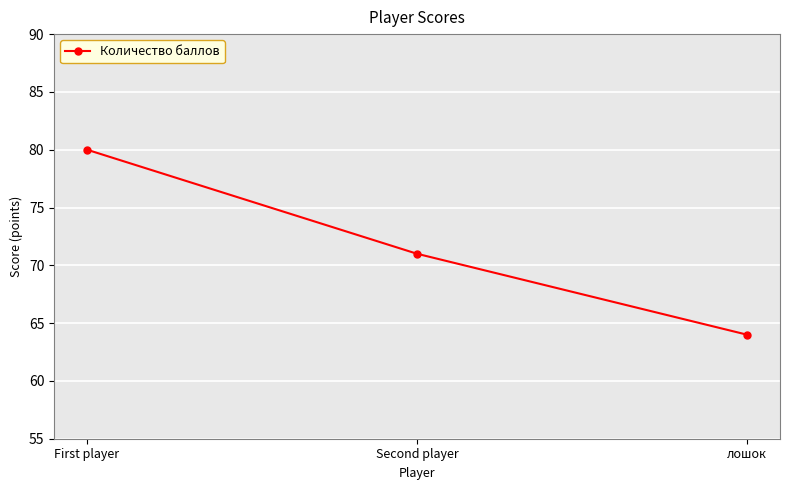

Count the number of categories in the chart.

3